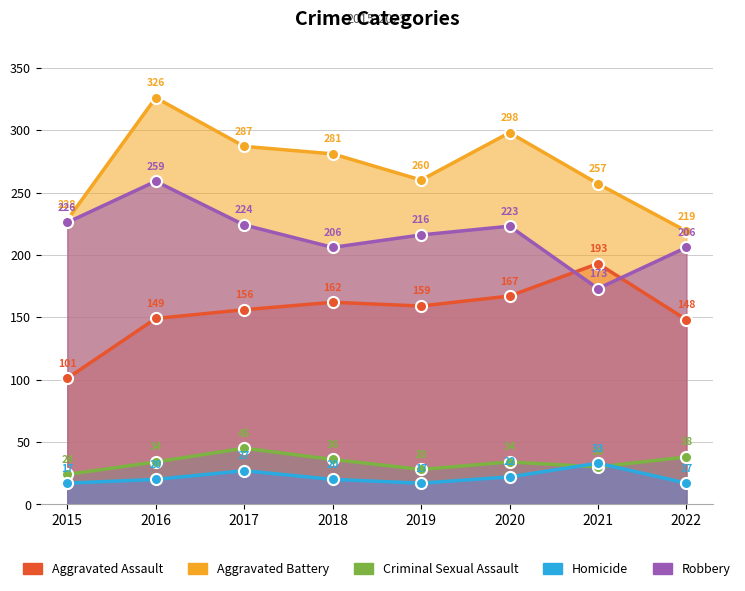

What is the sum of the Criminal Sexual Assault values at 2018 and 2015?

60